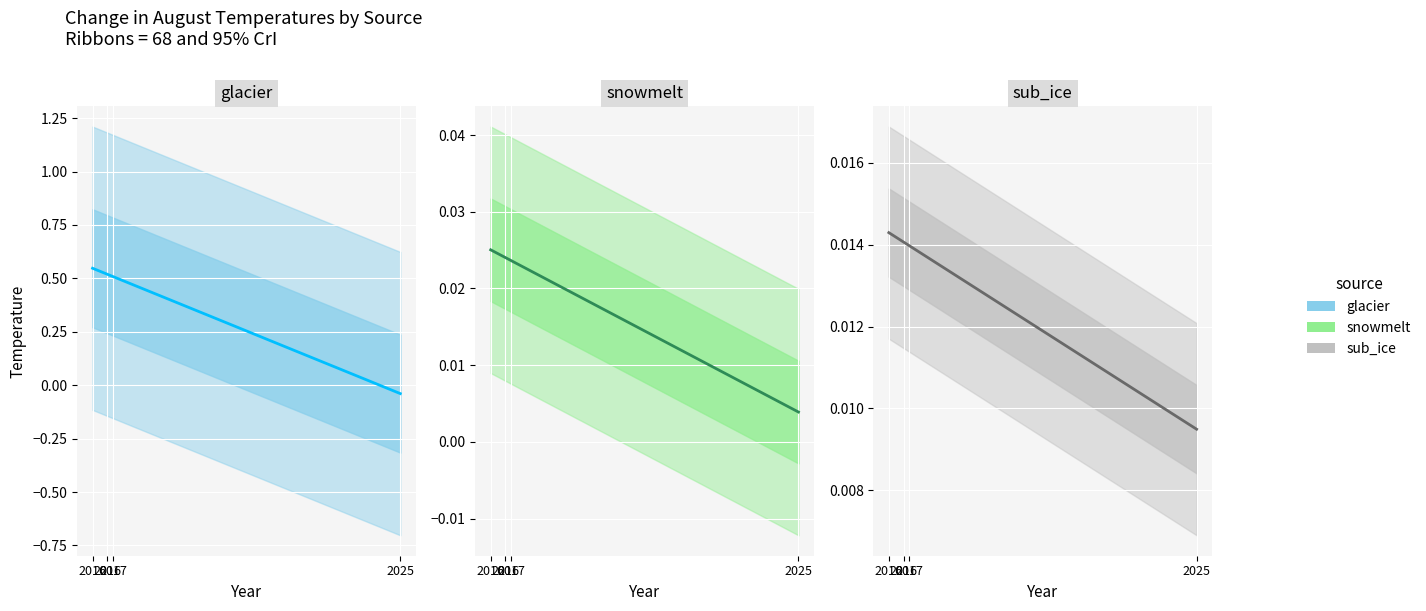

True or false: glacier has more than 2 interior local peaks.

False